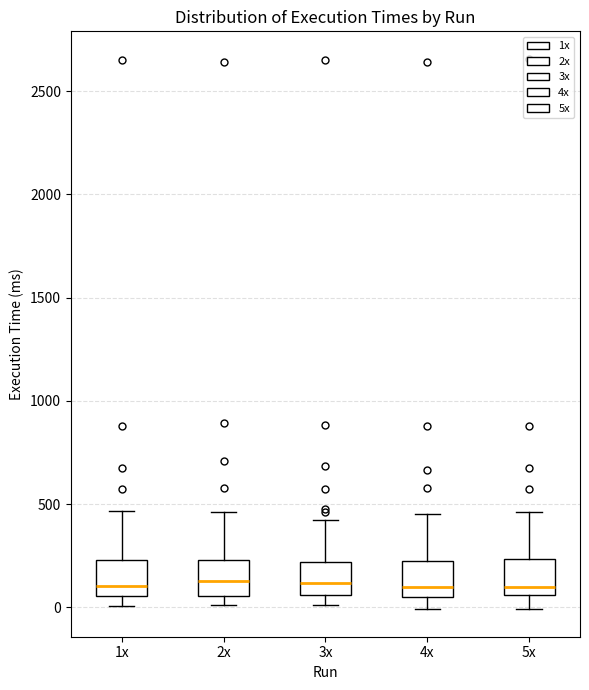

Reading left to right, read every box against the y-axis: the position of its median line, the range the box covers, and the ends of its whiskers. The values are not printed on the chart, so give them approximately, as read against the axis.

1x: median 100, box 50 to 250, whiskers 0 to 450
2x: median 150, box 50 to 250, whiskers 0 to 450
3x: median 100, box 50 to 200, whiskers 0 to 400
4x: median 100, box 50 to 250, whiskers 0 to 450
5x: median 100, box 50 to 250, whiskers 0 to 450